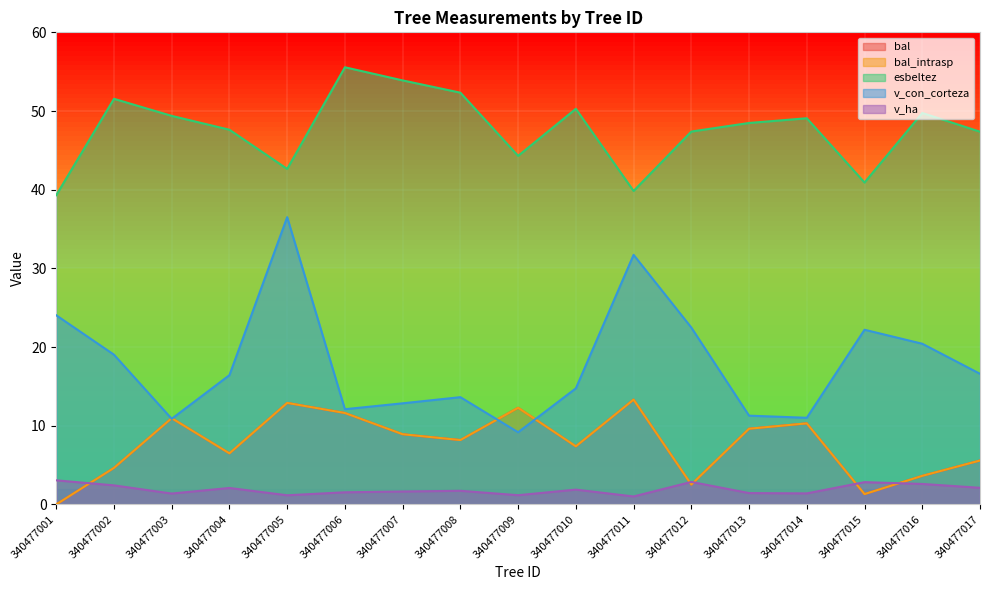

How many interior local peaks does the esbeltez series have?

5